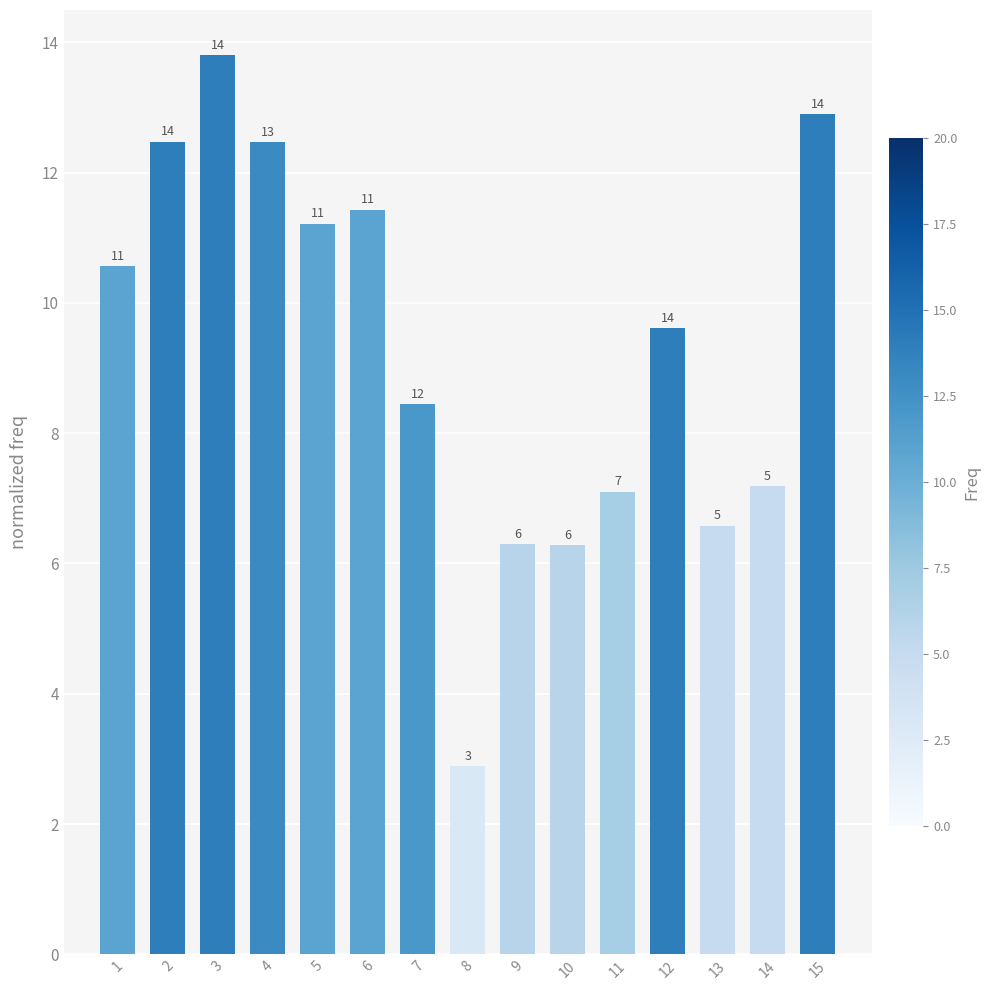

At which label is the value closest to 8?

7